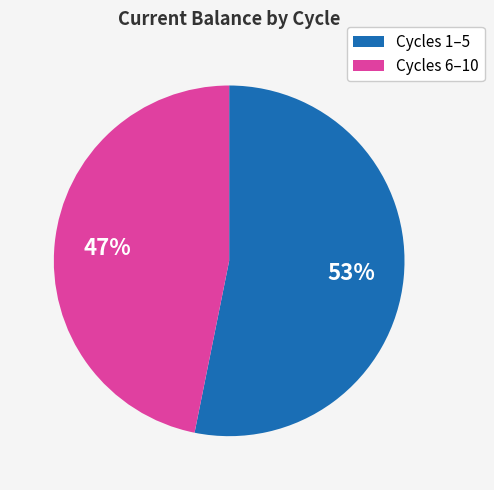

Which category has the biggest portion of the pie?

Cycles 1–5